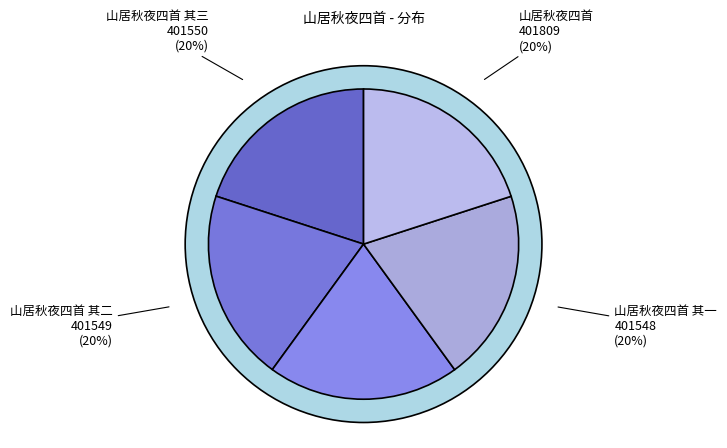

Which slice is the largest?

山居秋夜四首